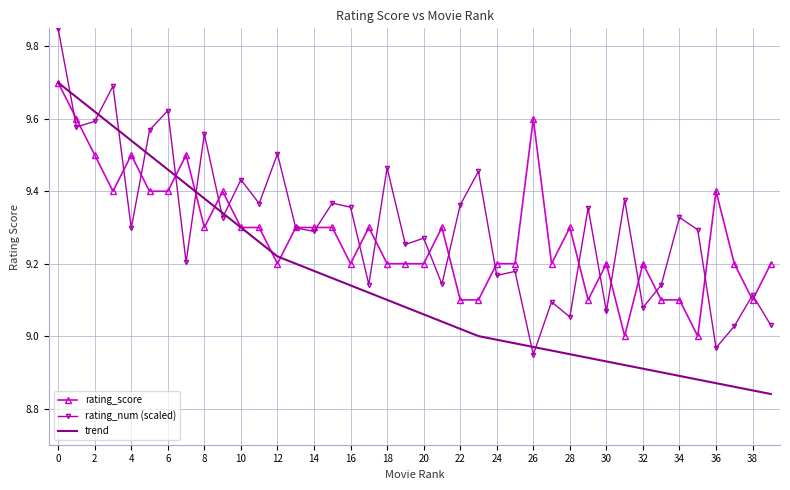

True or false: rating_num (scaled) and trend cross at least once.

True